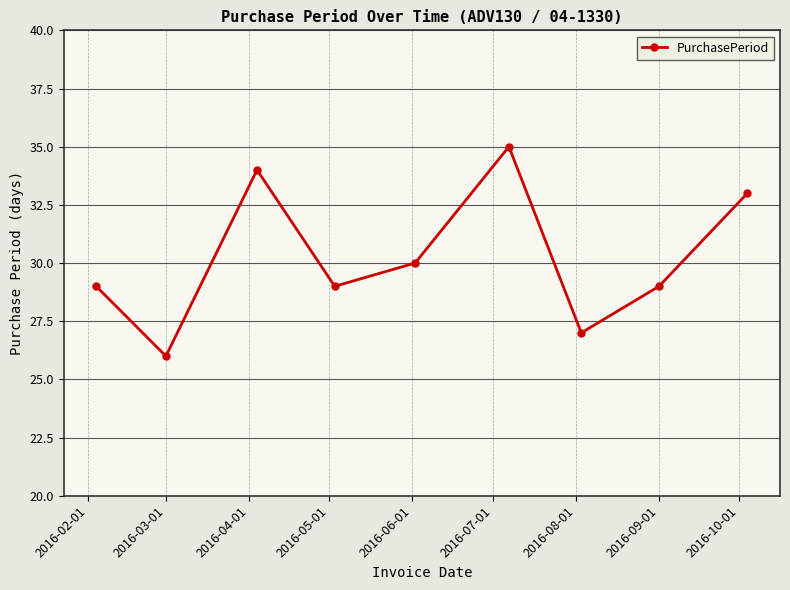

What is the difference between the second highest and minimum values?

8